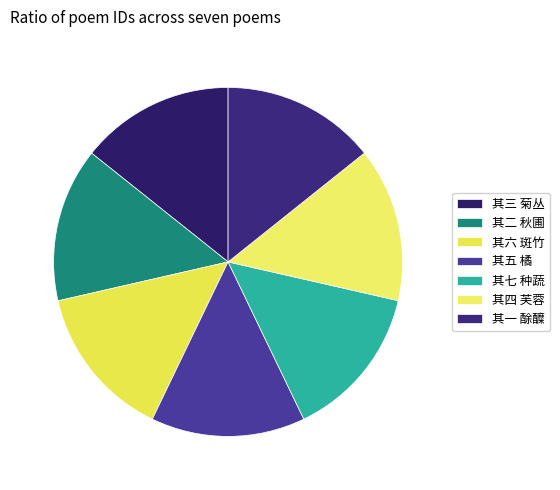

Does 其二 秋圃 represent more than half of the total?

No